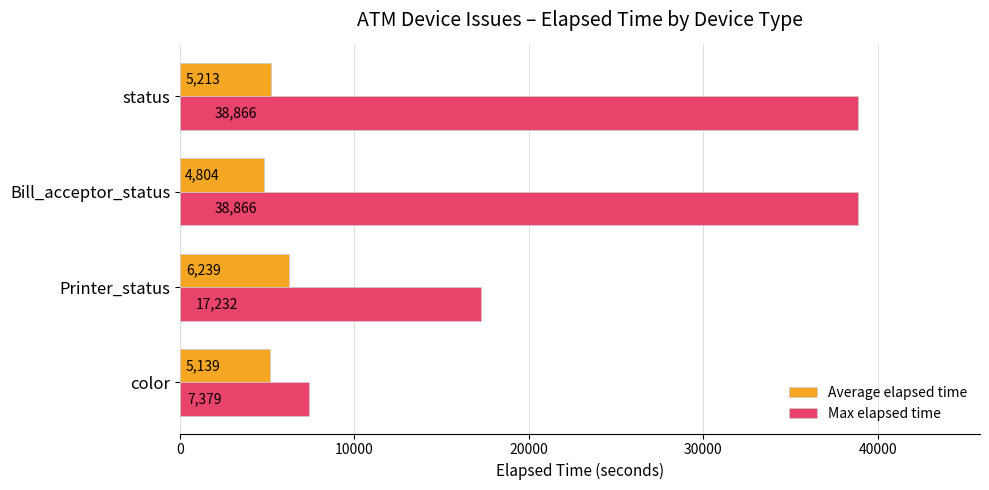

At how many categories does at least one series exceed 28688?

2